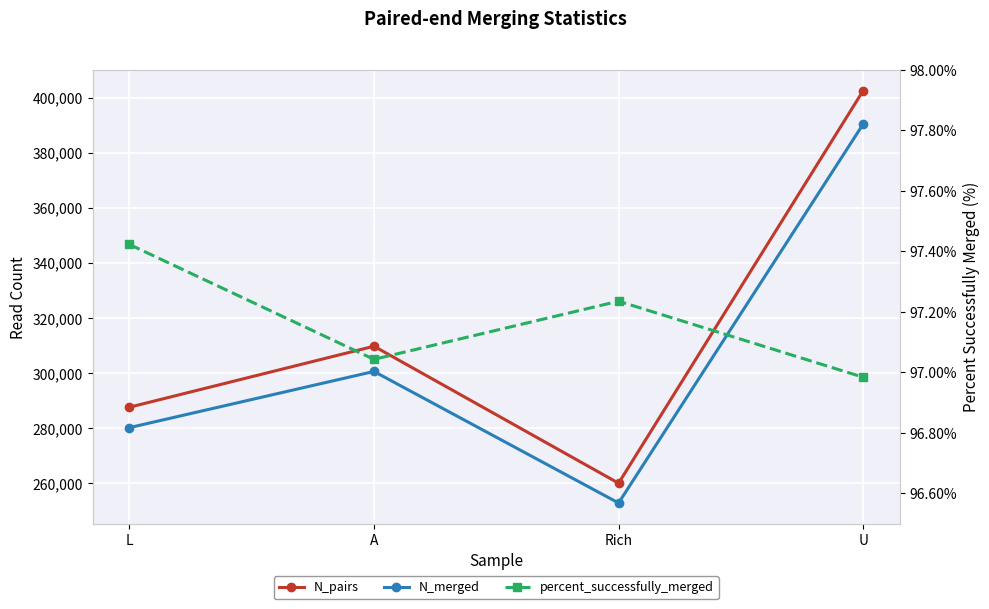

At which label is N_merged closest to 321568?

A